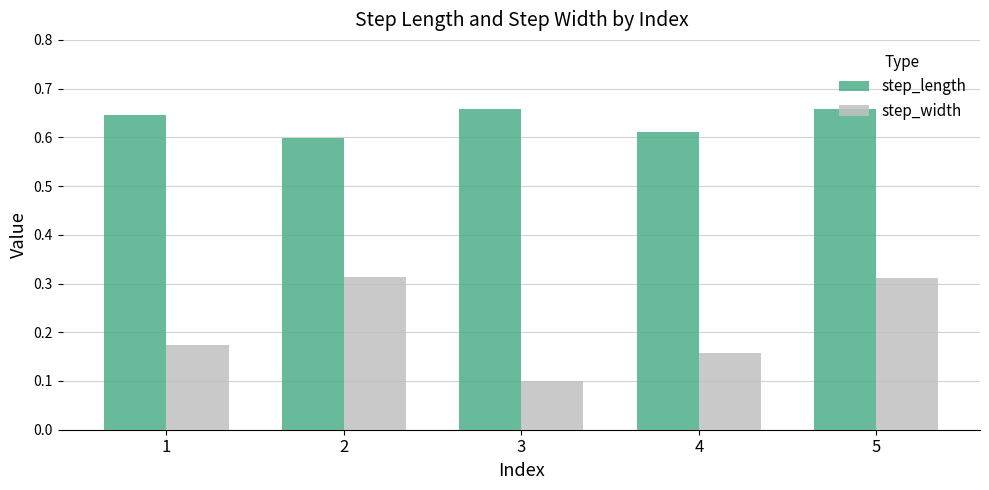

Which series has the largest total across all categories?

step_length